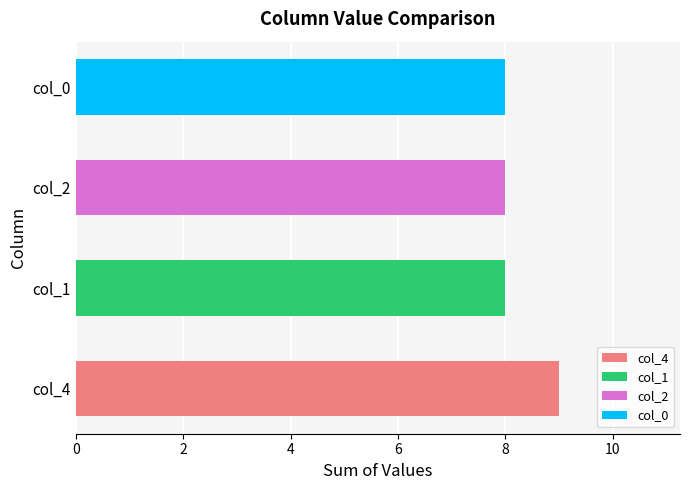

What is the sum of the values at col_0 and col_1?

16